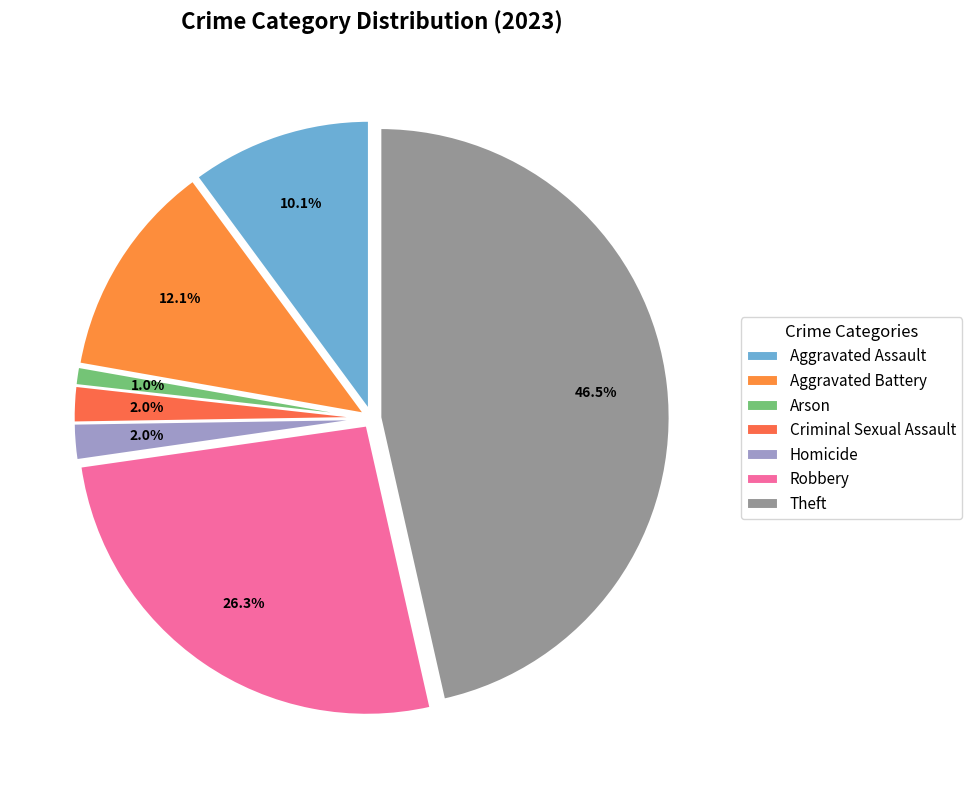

What percentage do Aggravated Assault and Aggravated Battery together represent?

22.2%